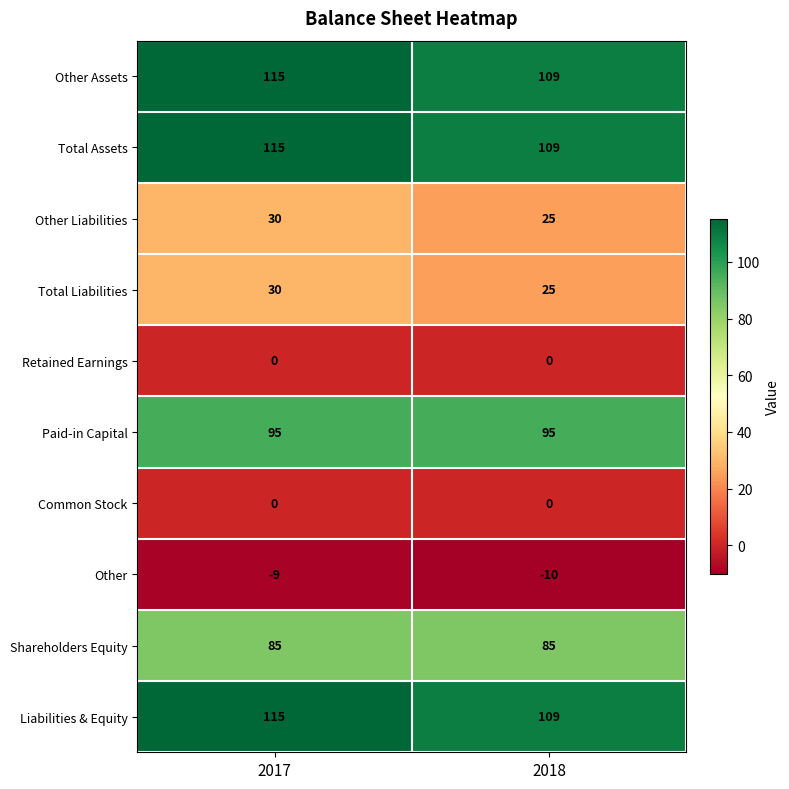

Where is Total Liabilities nearest to the value 27?

2018